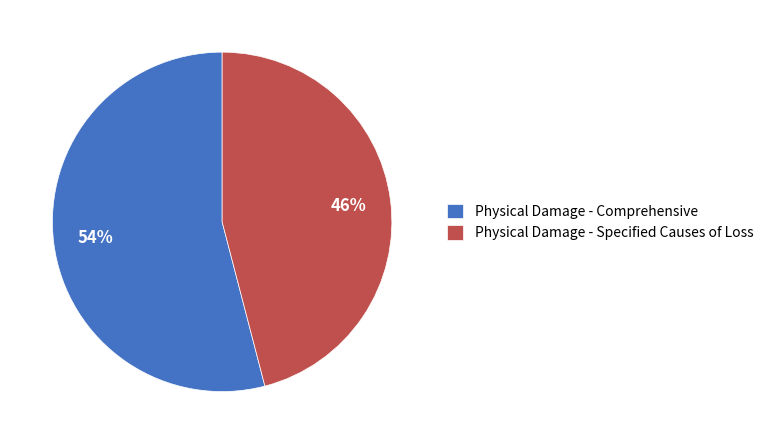

How many slices are in this pie chart?

2